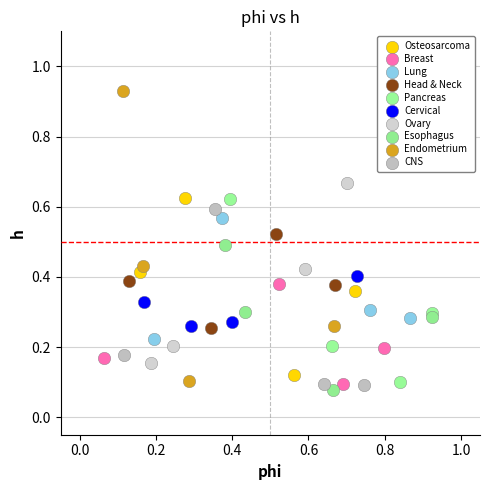

Which series contains the highest Y value?

Endometrium